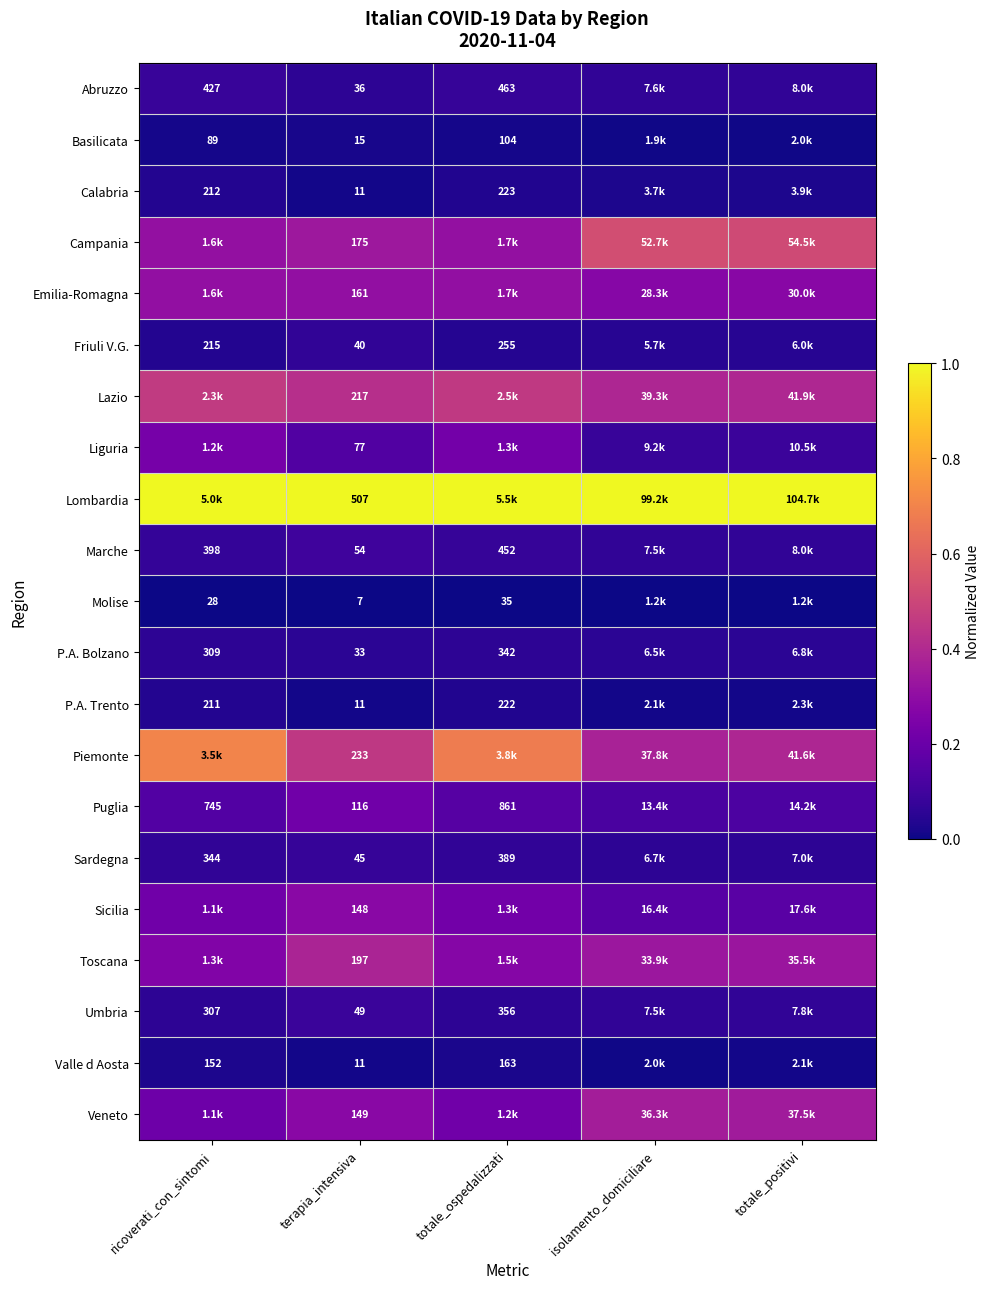

What is the spread (max minus min) of values at totale_positivi?

1.0